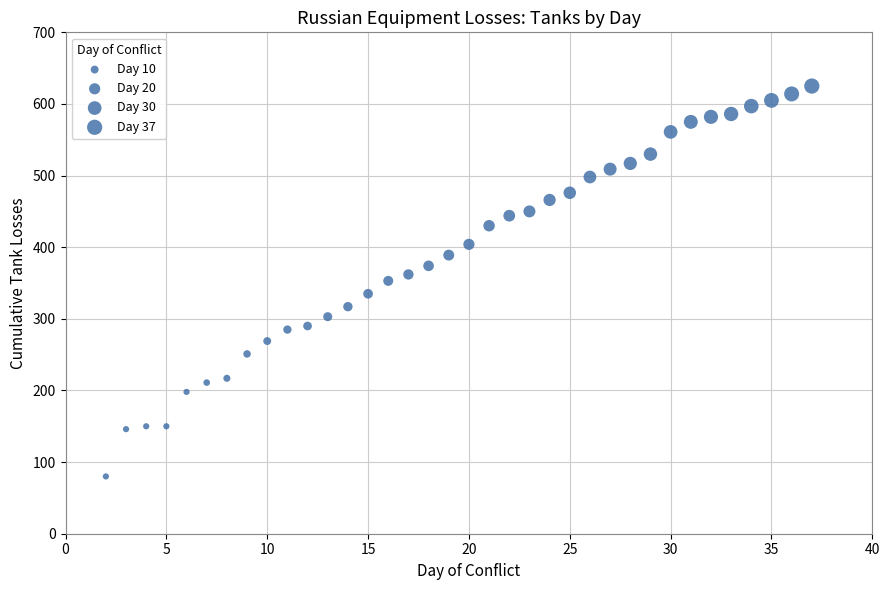

What is the range of Y values (max minus min)?

545